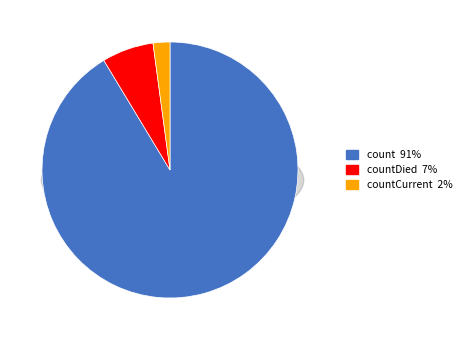

The count slice represents 91% of the pie. True or false?

True